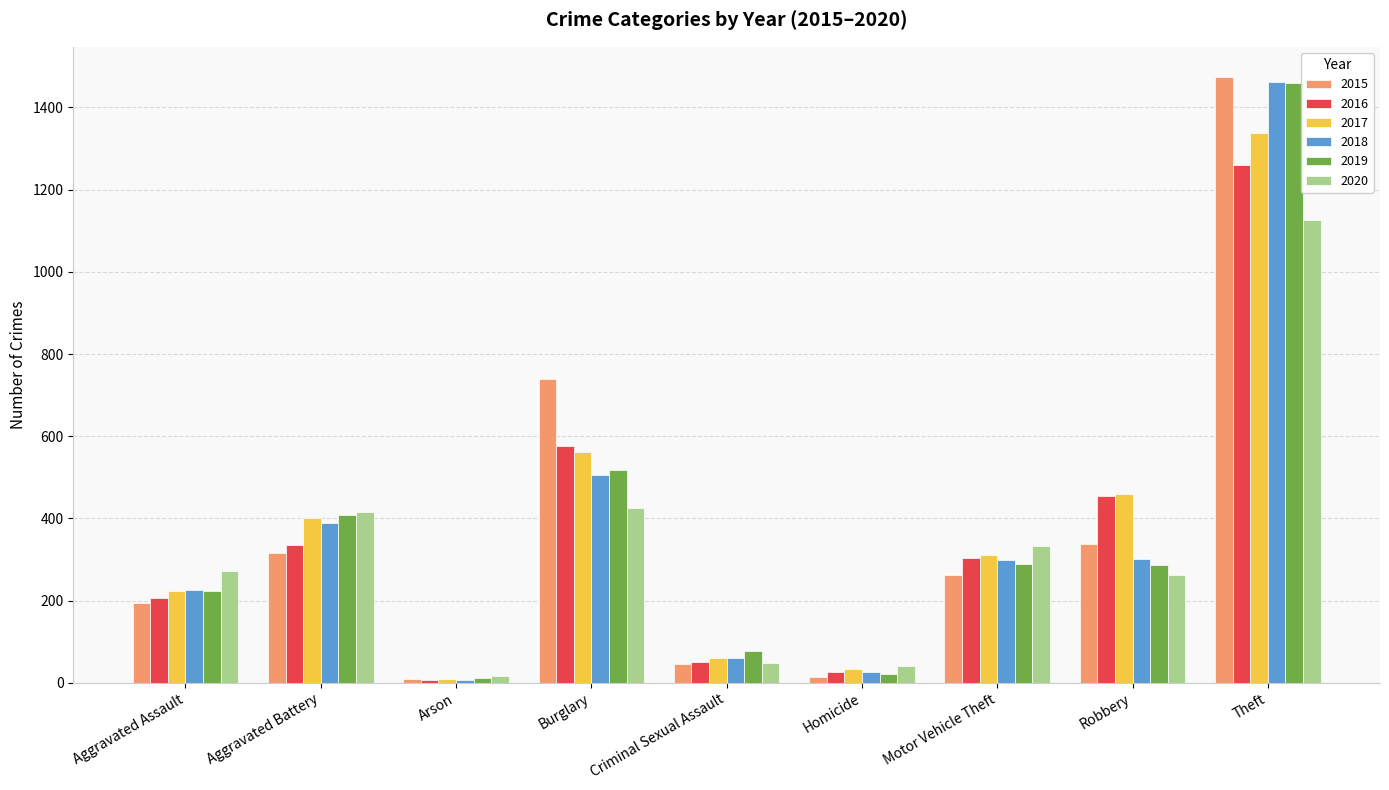

What is the minimum value for 2020?

17